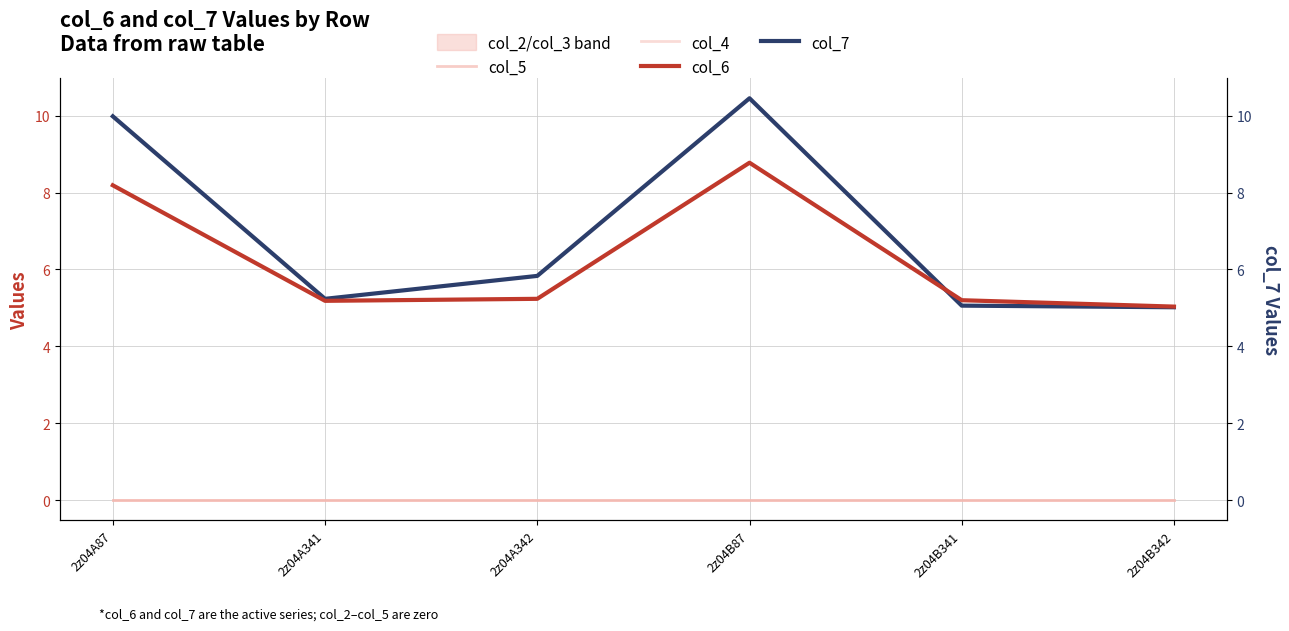

What is the spread (max minus min) of values at 2z04B87?

10.4